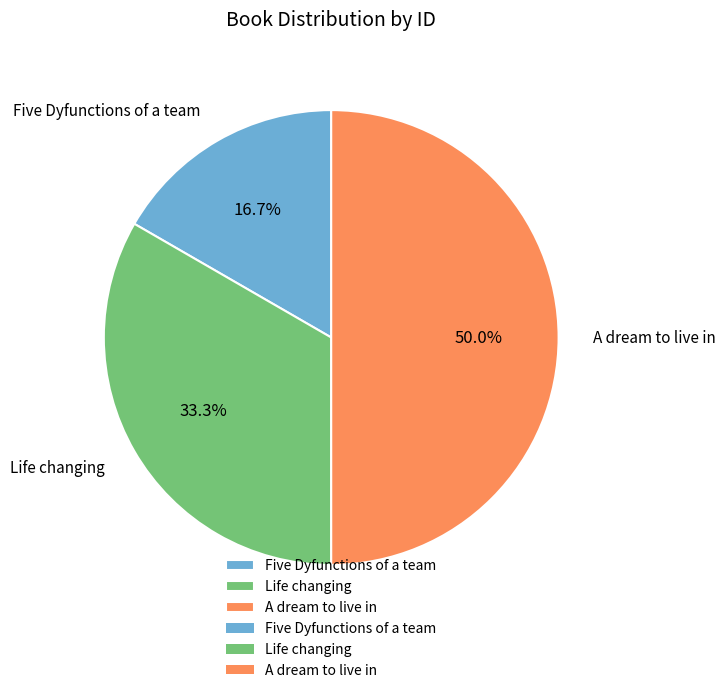

What is the ratio of the value at A dream to live in to the value at Five Dyfunctions of a team?

3.0